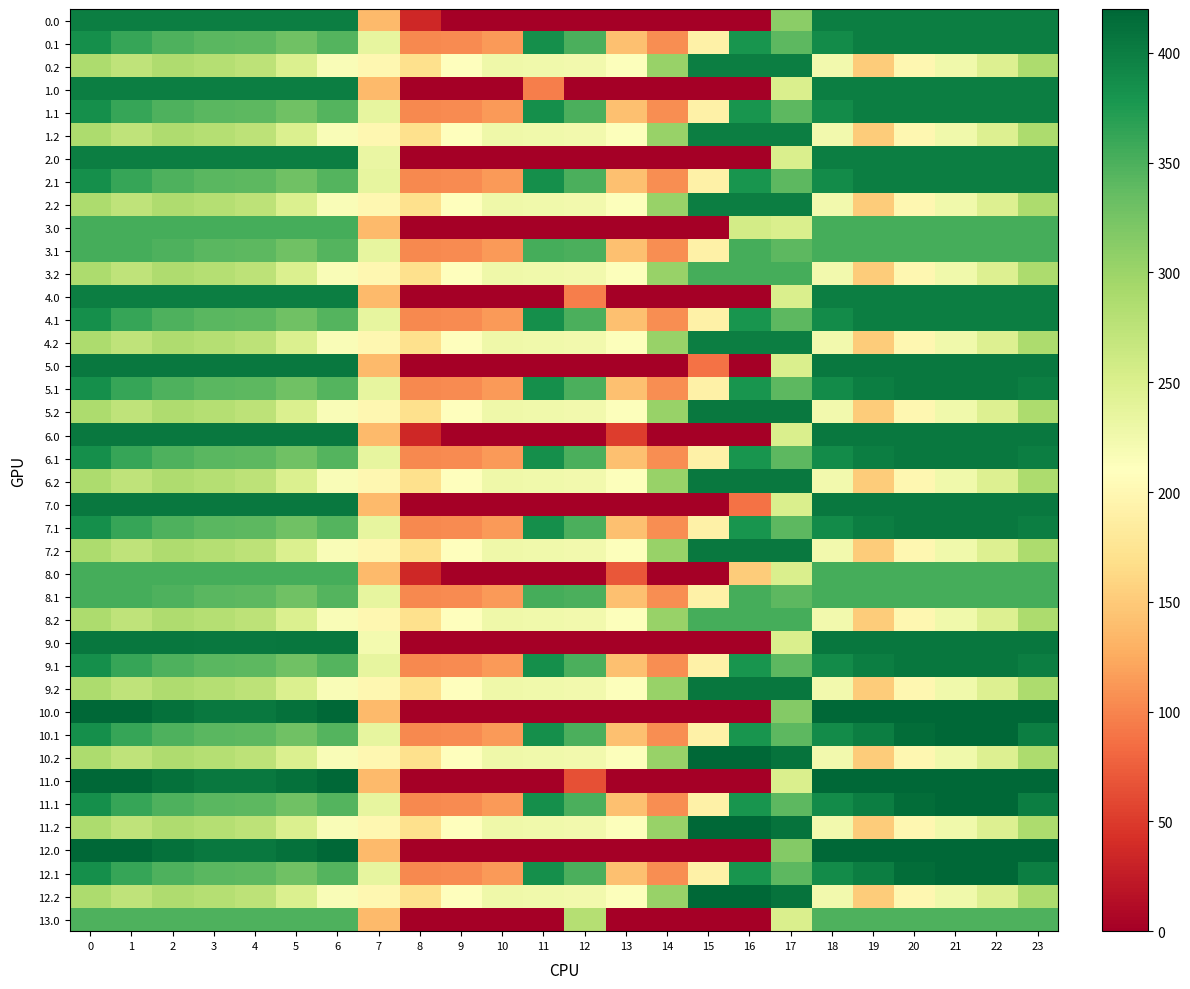

What is the total value across all series at 0?

14207.6